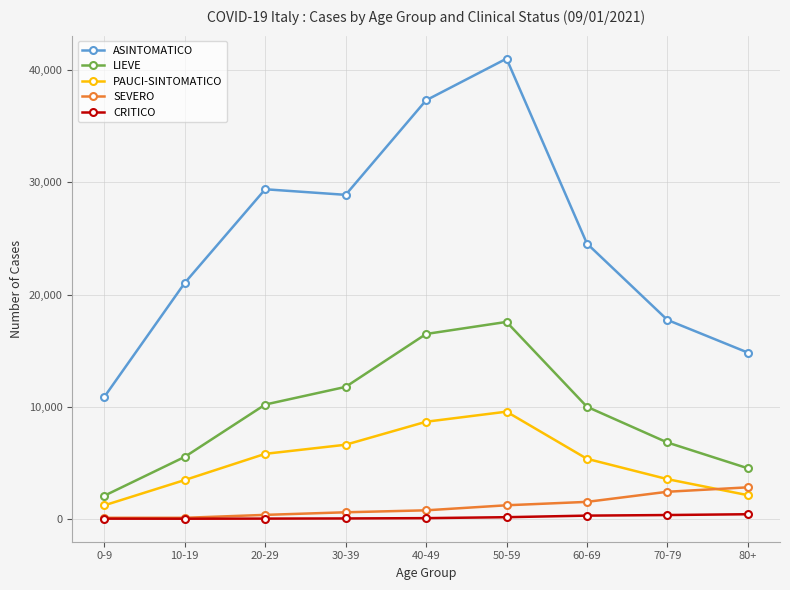

What is the label of the 7th point from the left?

60-69